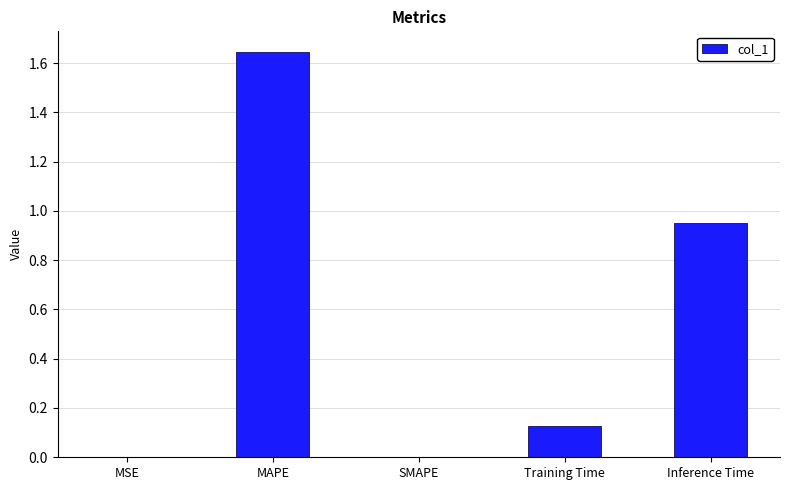

What is the change in value from SMAPE to Training Time?

+0.1